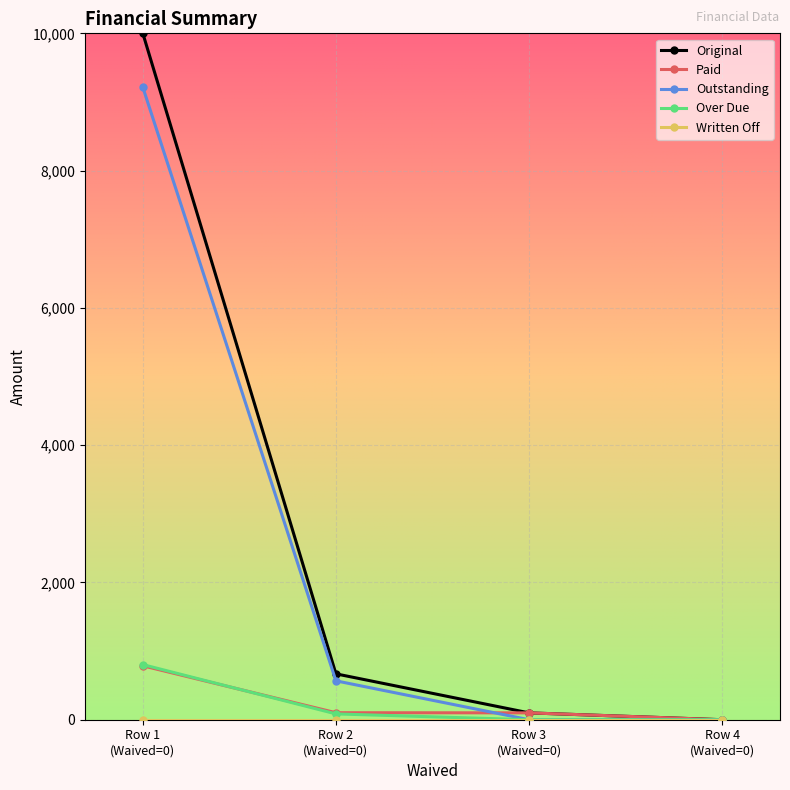

True or false: Original has more than 1 points higher than both neighbors.

False